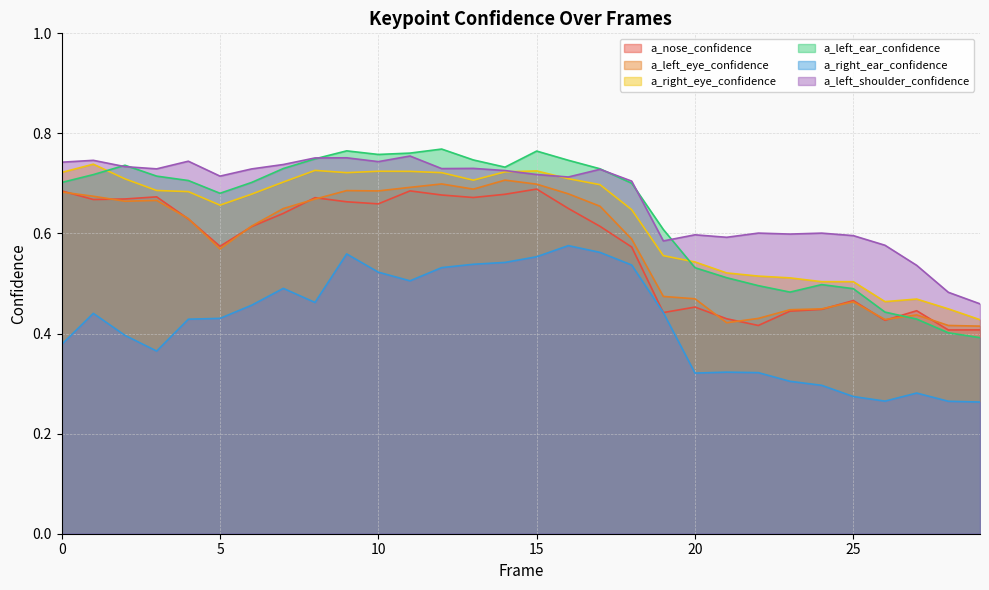

Rank the series by their maximum value, from highest to lowest.

a_left_ear_confidence, a_left_shoulder_confidence, a_right_eye_confidence, a_left_eye_confidence, a_nose_confidence, a_right_ear_confidence